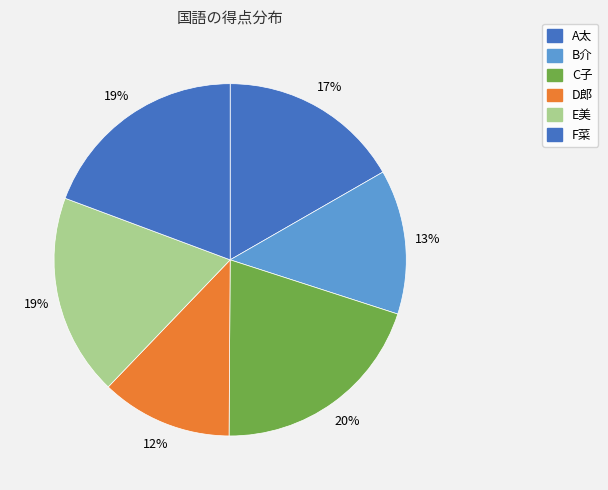

What is the largest slice in the pie chart?

C子